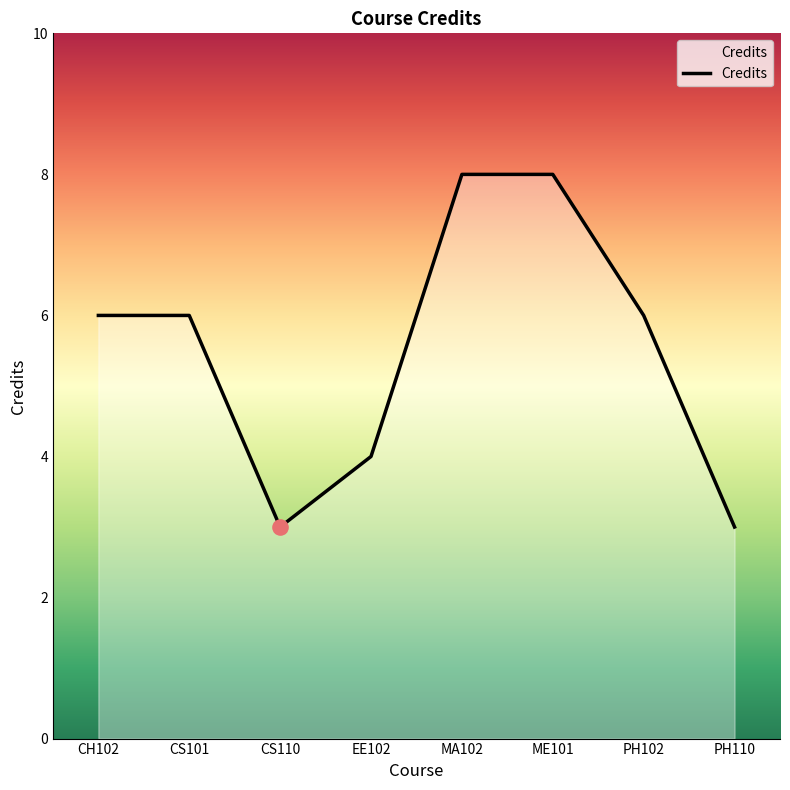

What is the change in value from CS110 to MA102?

+5